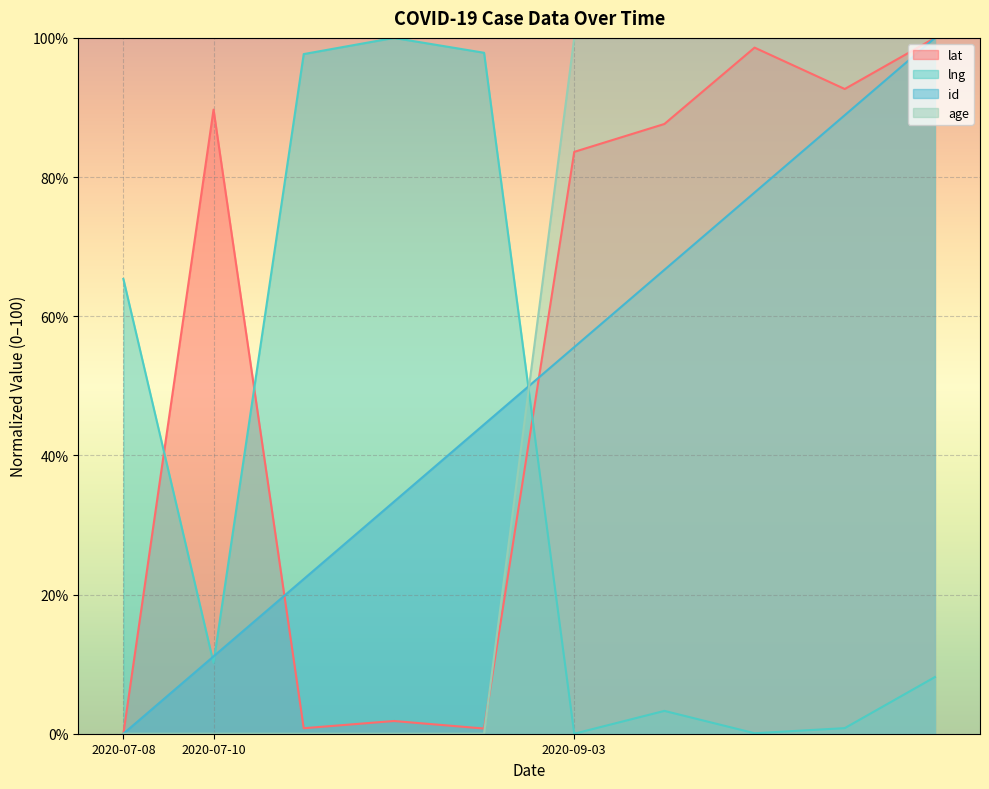

True or false: lat and lng intersect in this chart.

True